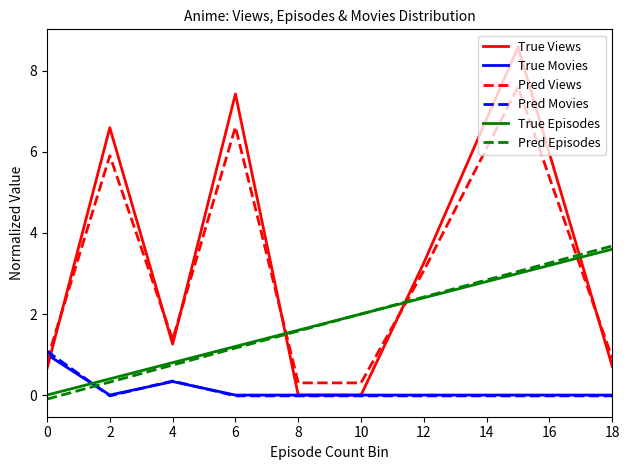

What are all the series names shown in the legend?

True Views, True Movies, Pred Views, Pred Movies, True Episodes, Pred Episodes